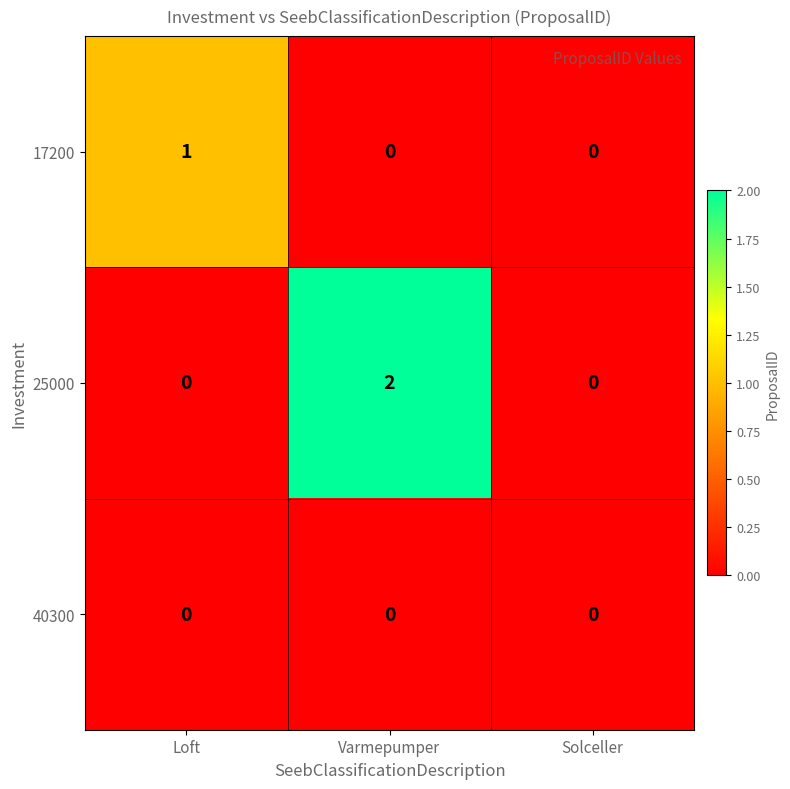

List the series in order of their peak value, lowest first.

40300, 17200, 25000